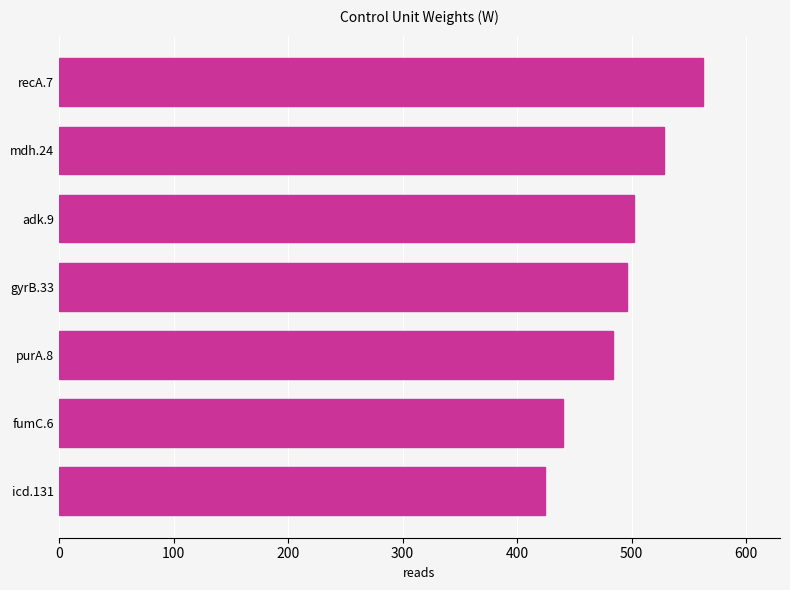

What is the difference between the maximum and second lowest values?

122